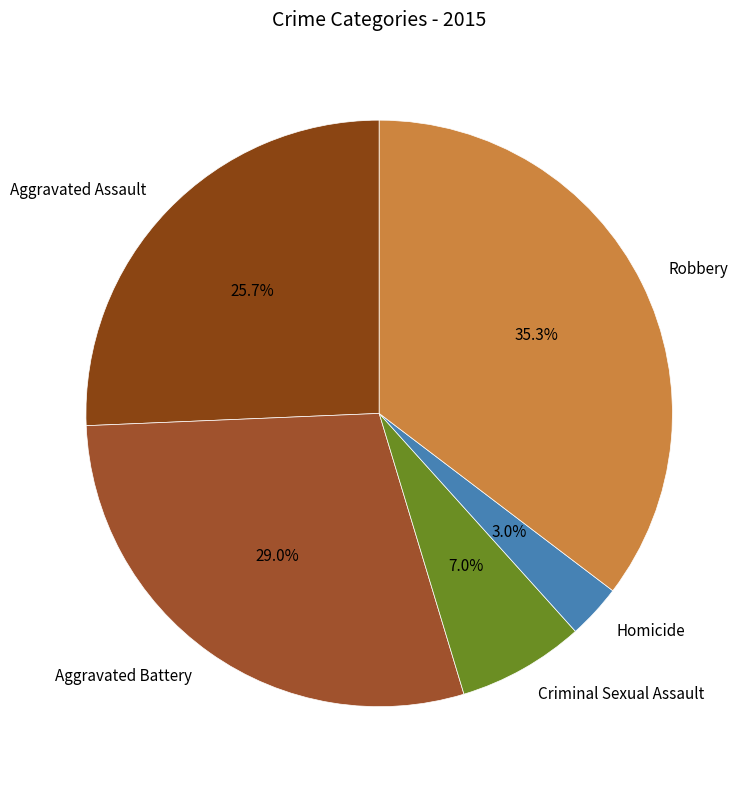

Does any single category account for the majority?

No